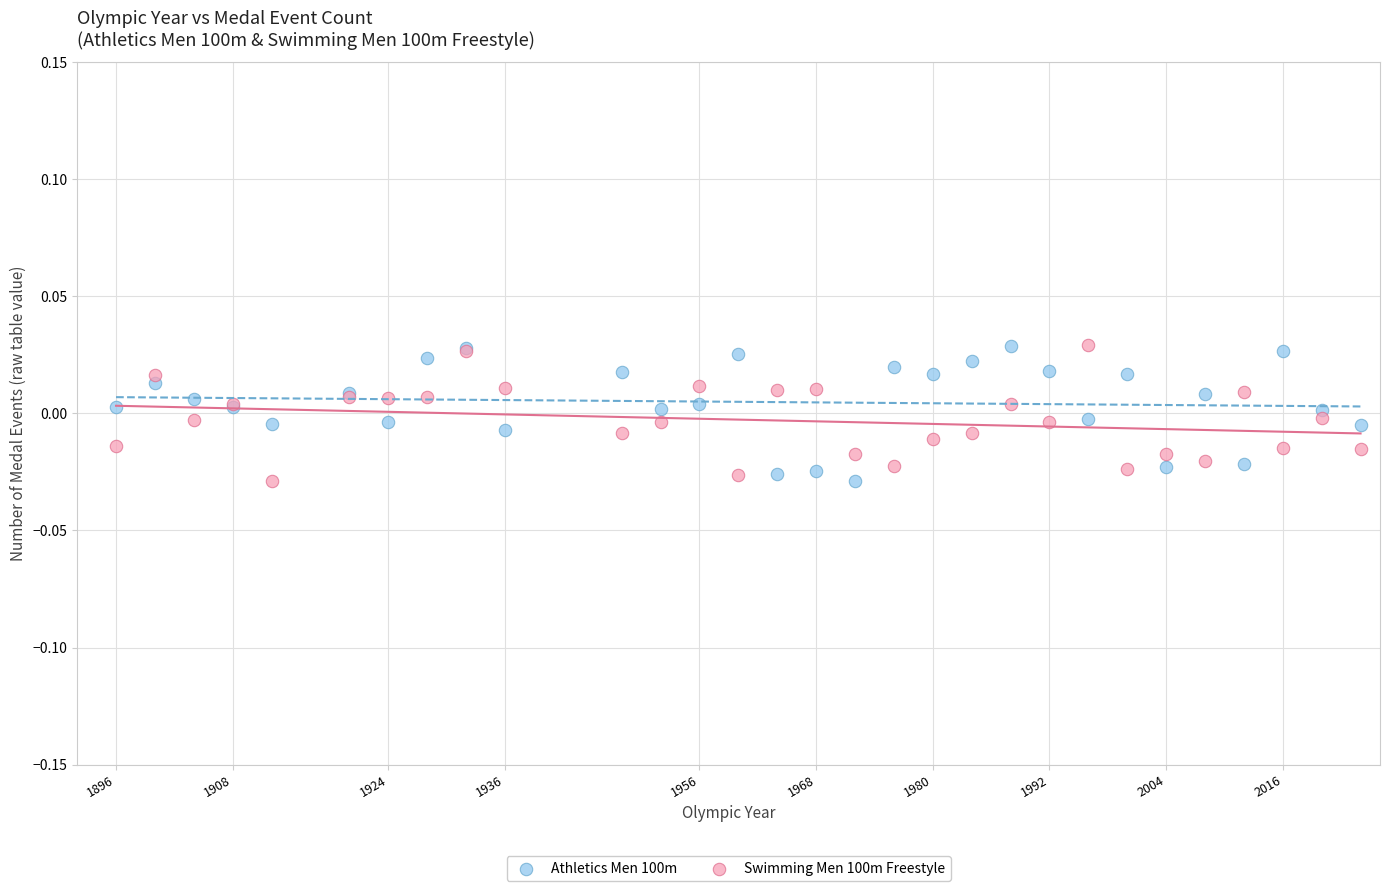

What is the X range (max minus min) for the scatter plot?

128.0